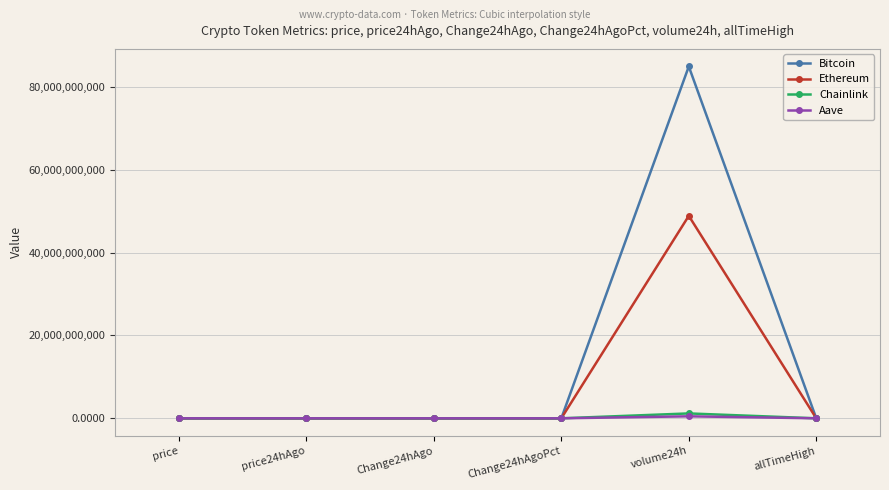

At which category does the chart reach its peak across all series?

volume24h